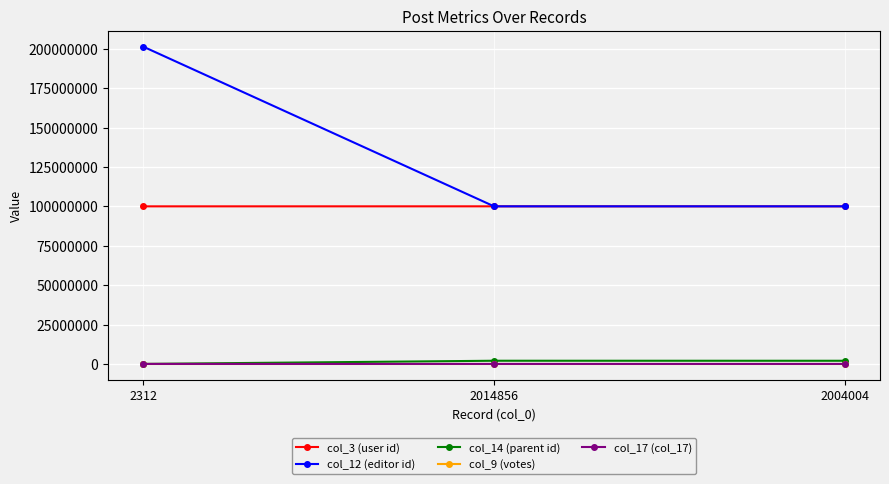

What is the maximum value shown in the chart?

201398145